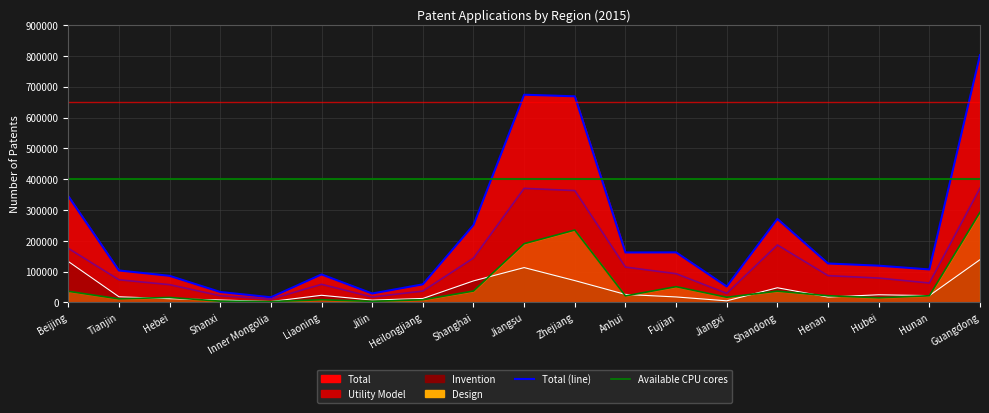

Is it true that Utility Model (line) equals 32217 at Hebei?

False